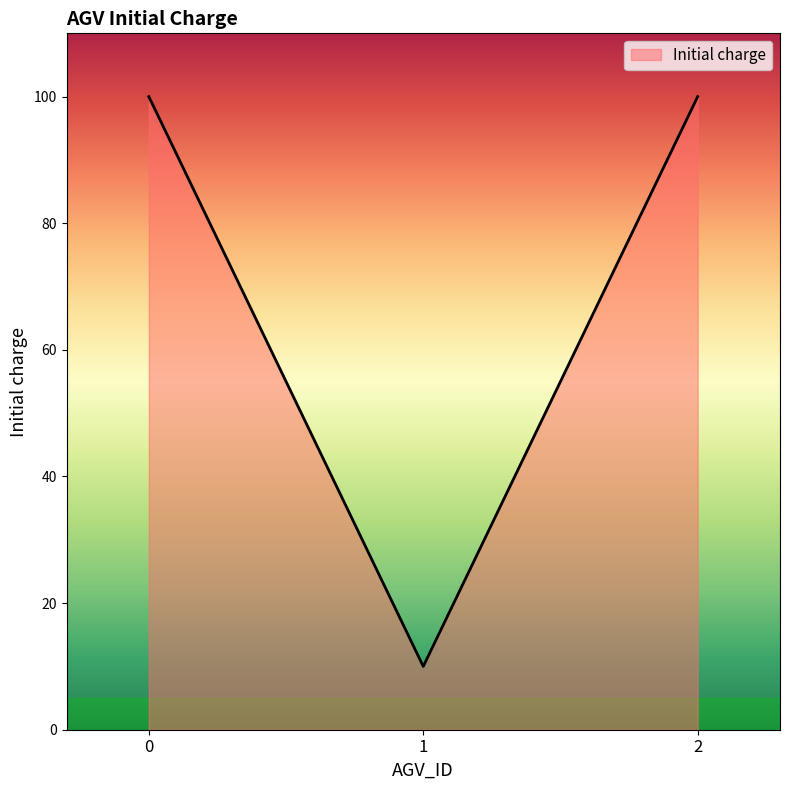

How many lines are shown in the chart?

1